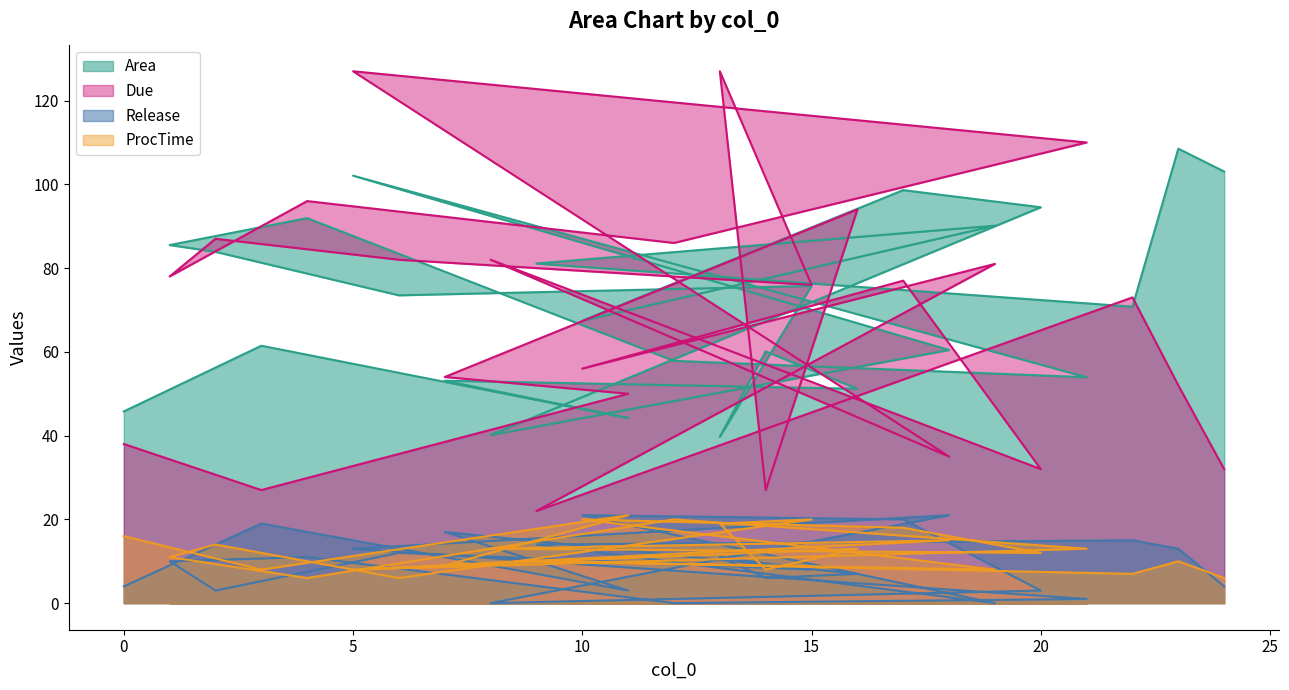

True or false: Due has a value of 35.0 at 18.

True